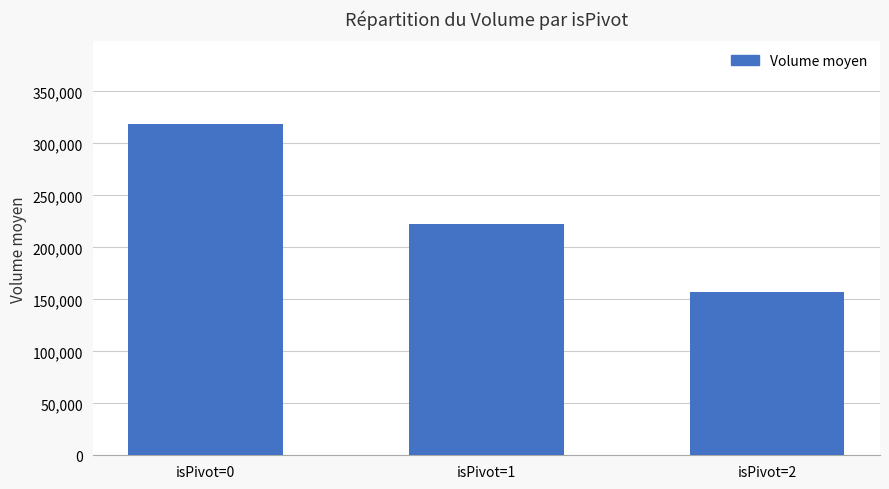

Reading right to left, list all the values displayed in this chart.

isPivot=2=157188.7	isPivot=1=222170.5	isPivot=0=318568.7